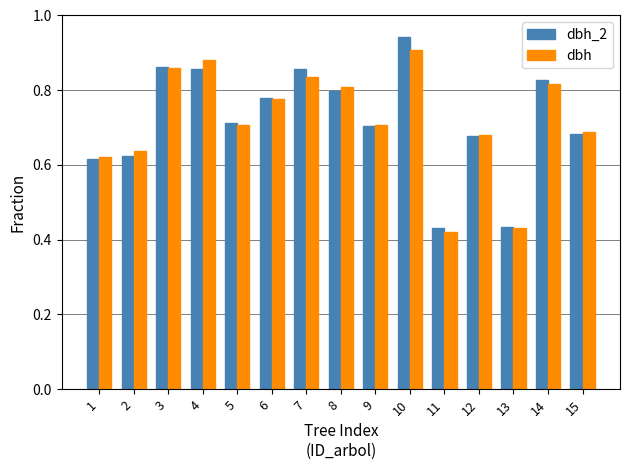

What is the sum of the dbh_2 values at 3 and 13?

1.3